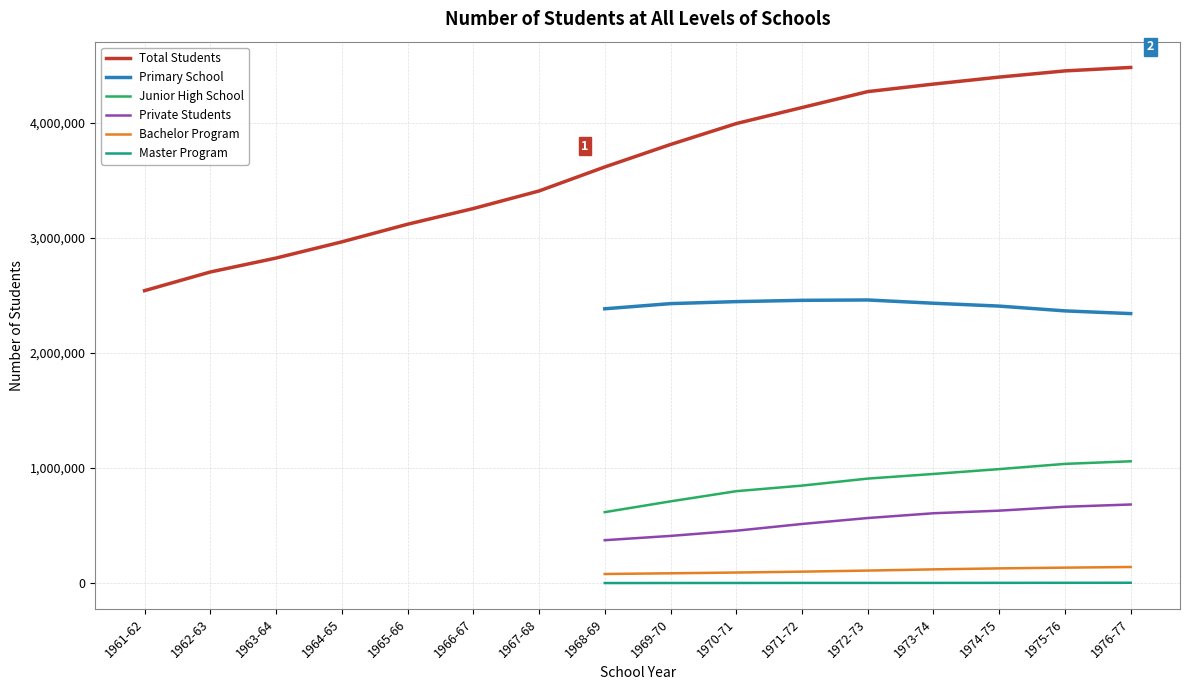

At which category does the chart reach its peak across all series?

1976-77